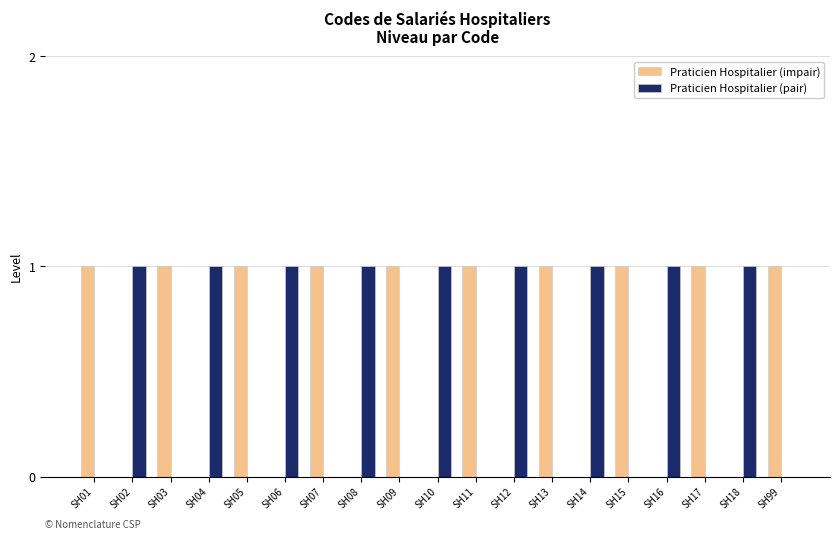

Are the bars horizontal?

No